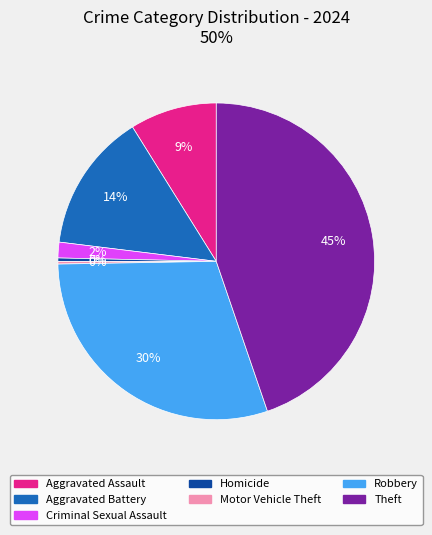

To the nearest percent, what is the difference between the Aggravated Battery and Homicide slice percentages?

14%